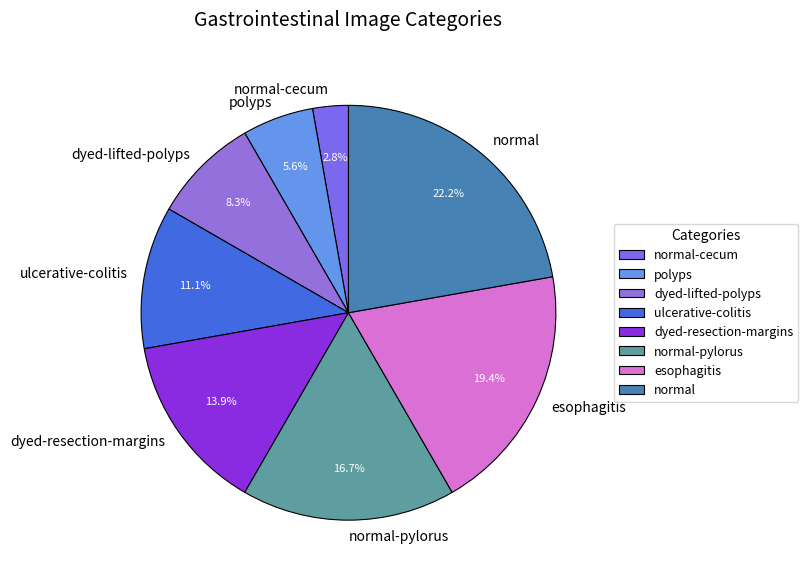

What percentage is the normal-cecum slice, to the nearest percent?

3%